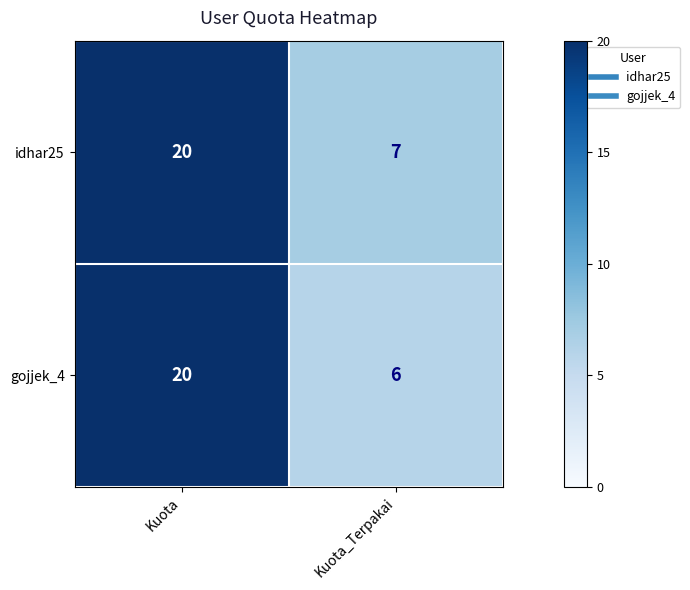

List the labels in order of gojjek_4 value, largest first.

Kuota, Kuota_Terpakai